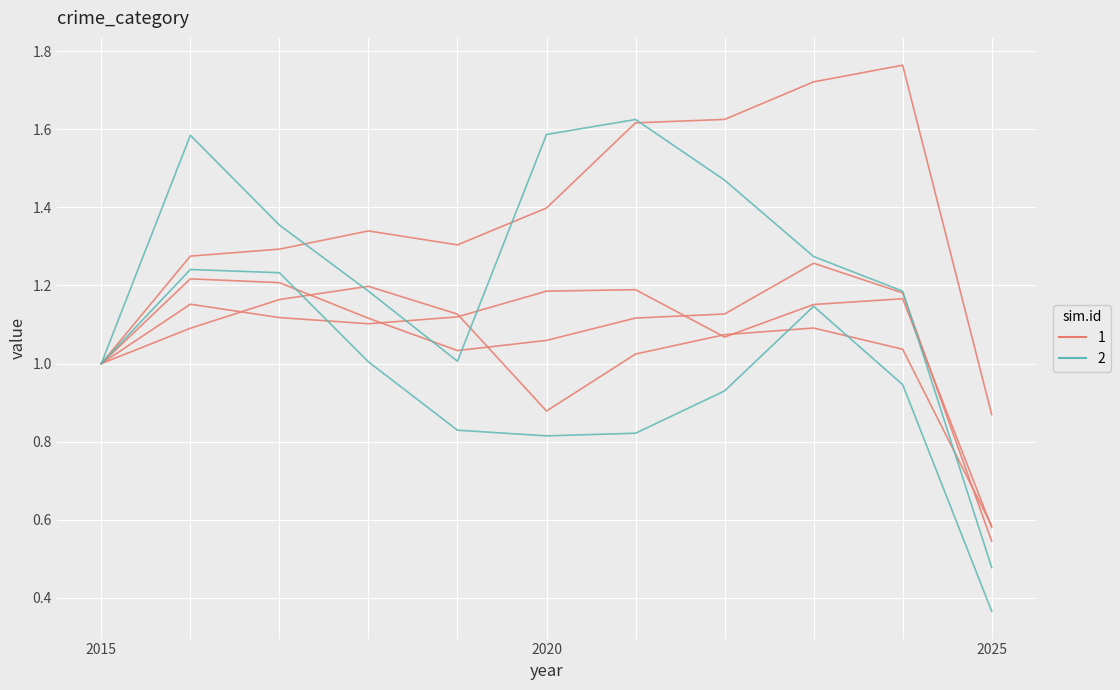

Does the chart have visible grid lines?

Yes